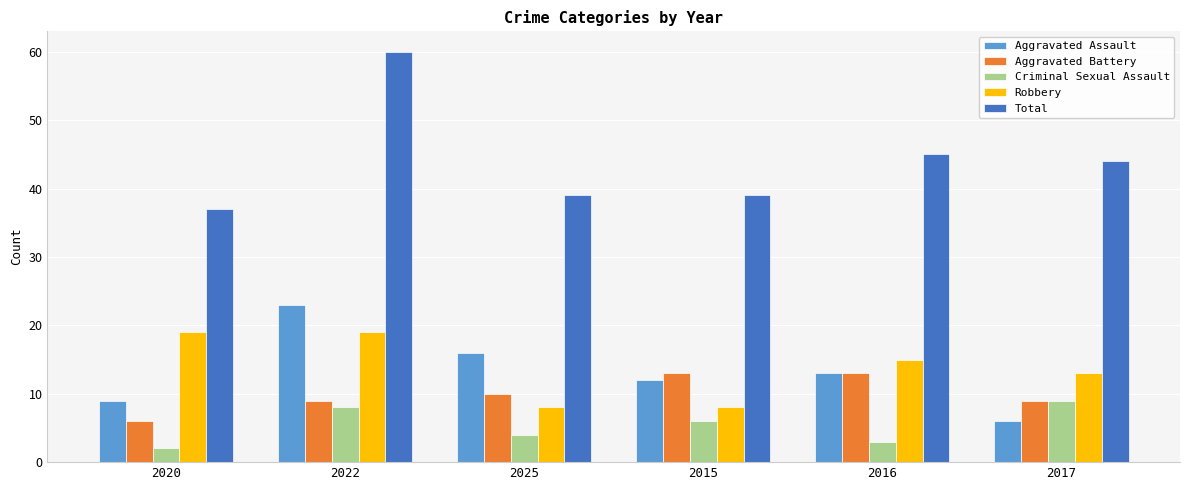

Reading left to right, transcribe all the data shown in this chart.

Aggravated Assault: 2020=9	2022=23	2025=16	2015=12	2016=13	2017=6
Aggravated Battery: 2020=6	2022=9	2025=10	2015=13	2016=13	2017=9
Criminal Sexual Assault: 2020=2	2022=8	2025=4	2015=6	2016=3	2017=9
Robbery: 2020=19	2022=19	2025=8	2015=8	2016=15	2017=13
Total: 2020=37	2022=60	2025=39	2015=39	2016=45	2017=44